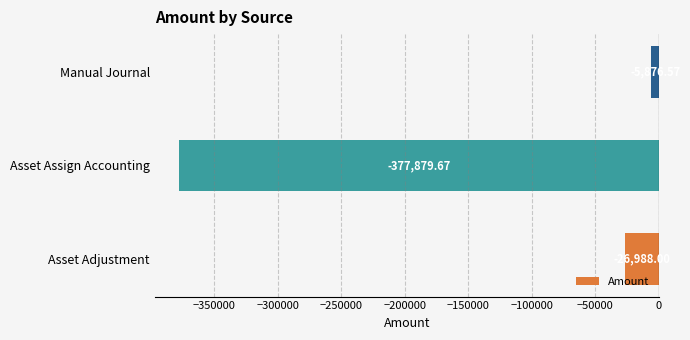

List the labels in order of value, smallest first.

Asset Assign Accounting, Asset Adjustment, Manual Journal